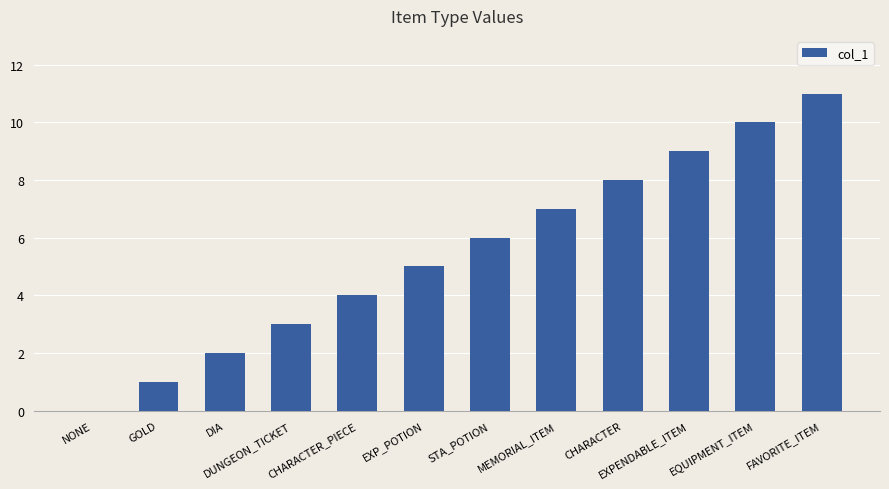

Which has a higher value, NONE or DIA?

DIA